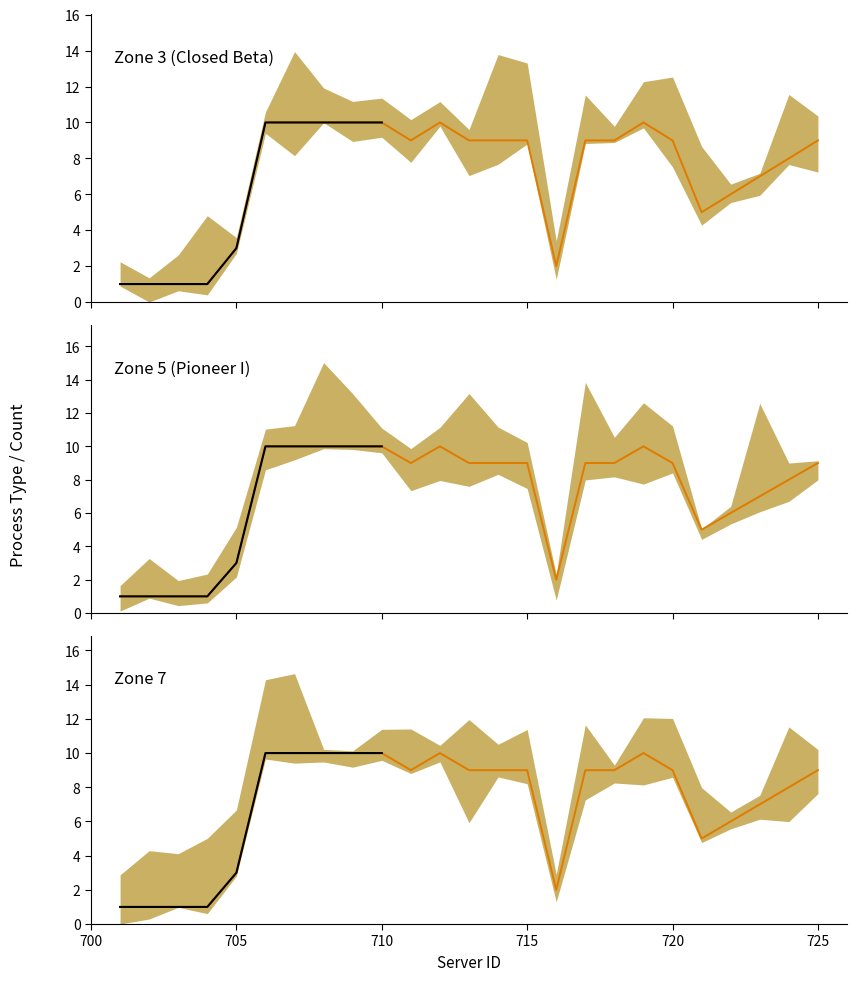

How many interior local valleys does the Zone 7 series have?

3